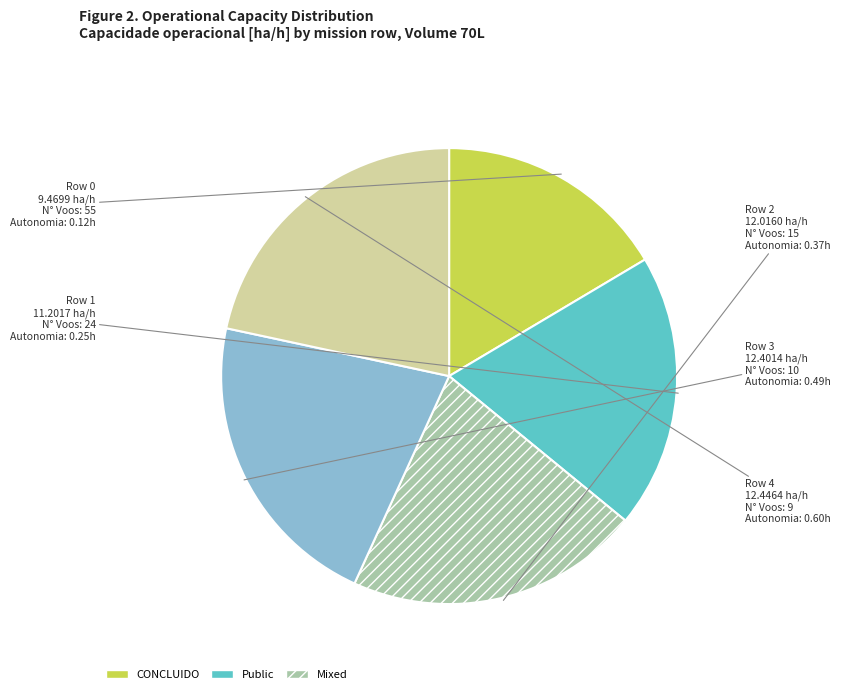

Is the sum of Row 0 and Row 1 greater than half?

No